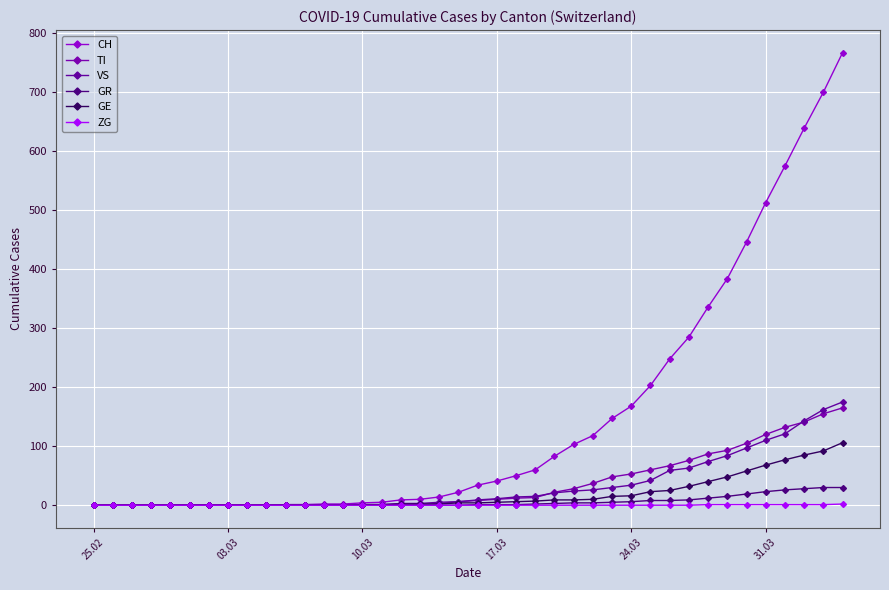

Which label corresponds to the smallest value in the chart?

25.02